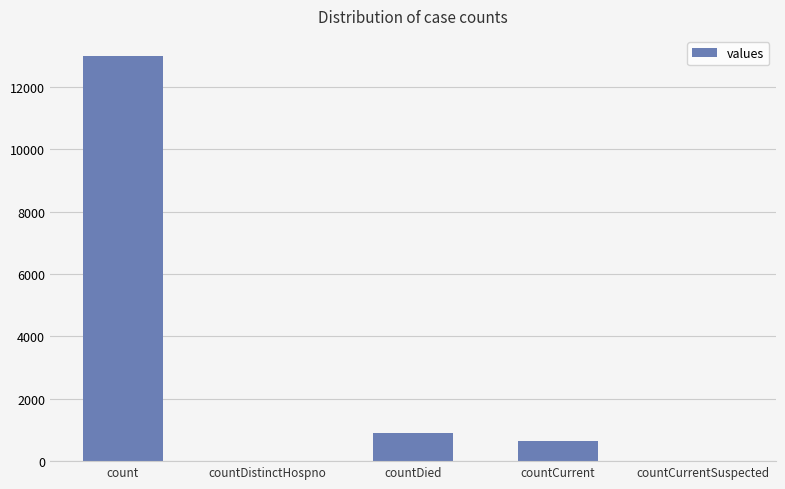

At which category does the chart reach its peak across all series?

count